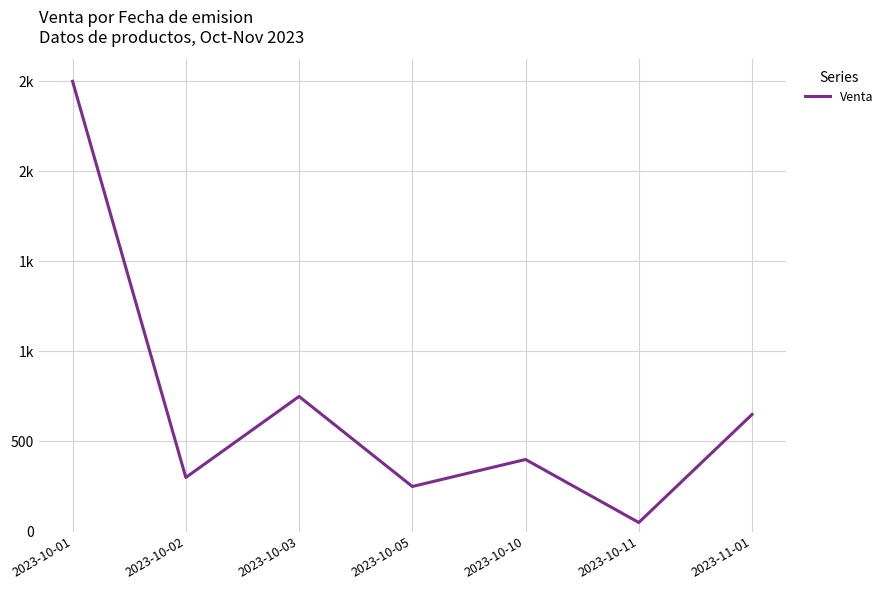

Does the chart have visible grid lines?

Yes